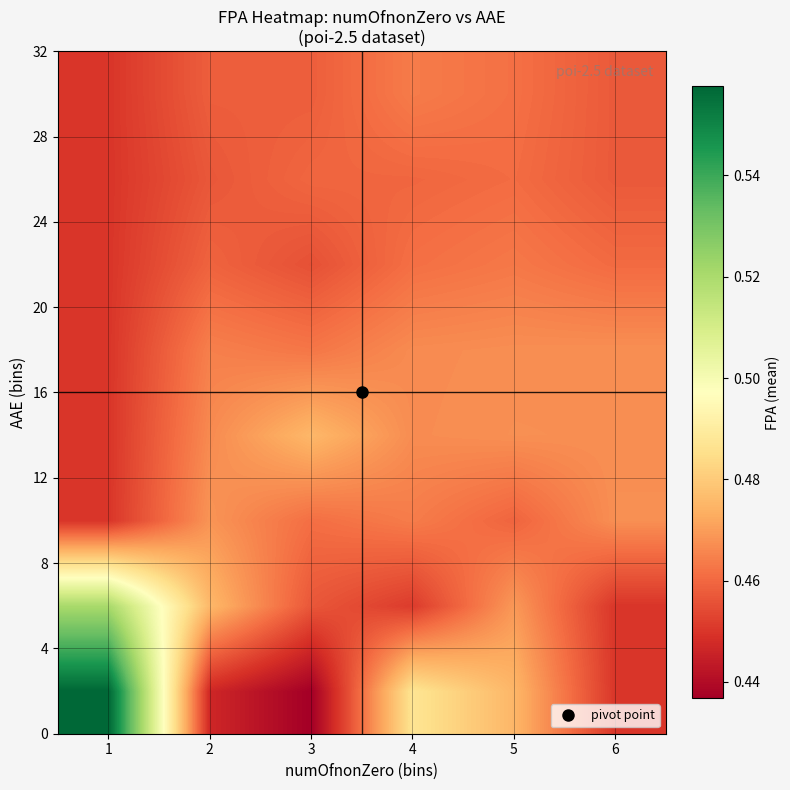

Which label corresponds to the largest value in the chart?

1